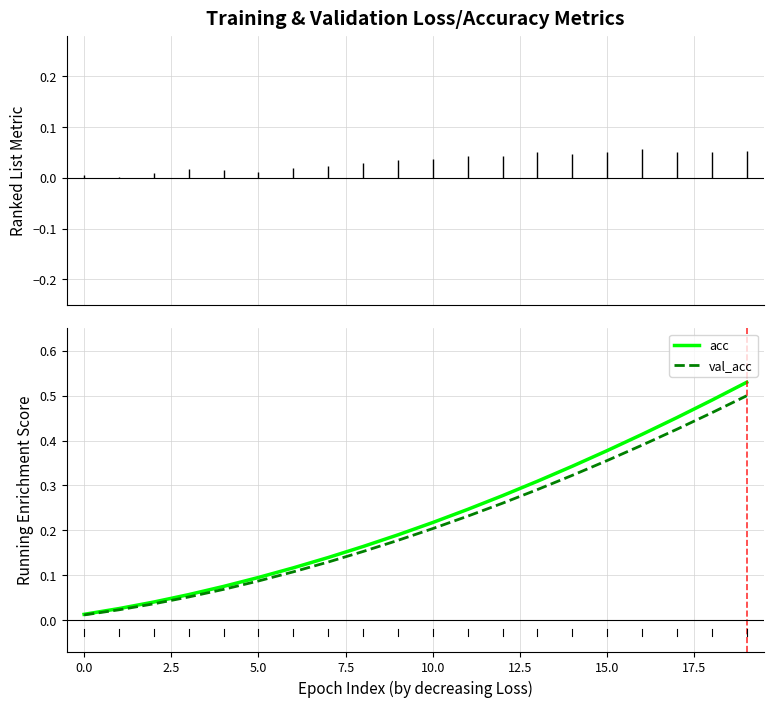

What are all the series names shown in the legend?

acc, val_acc